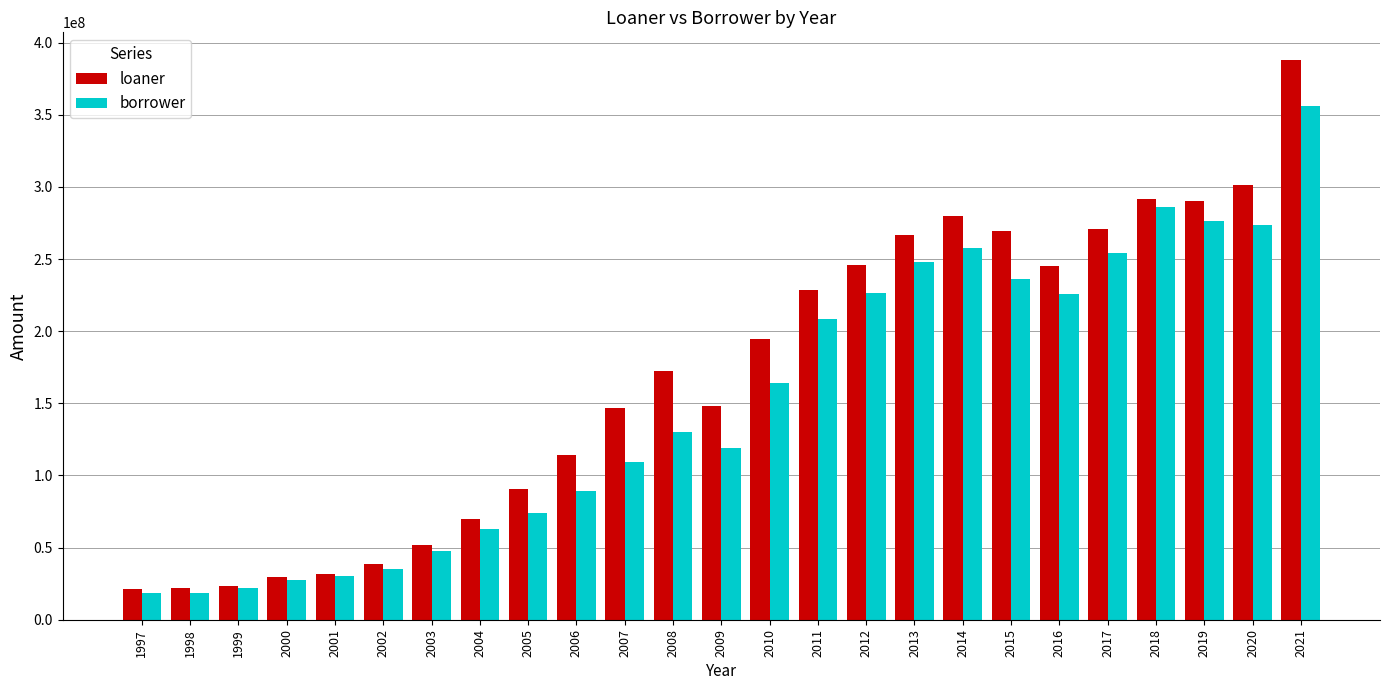

Is it true that borrower equals 361874518.7 at 2015?

False